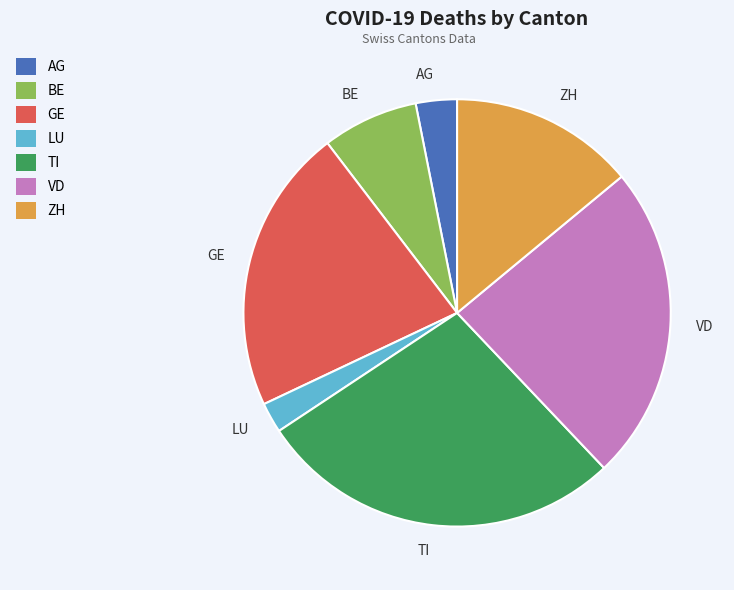

Between AG and LU, which is larger?

AG